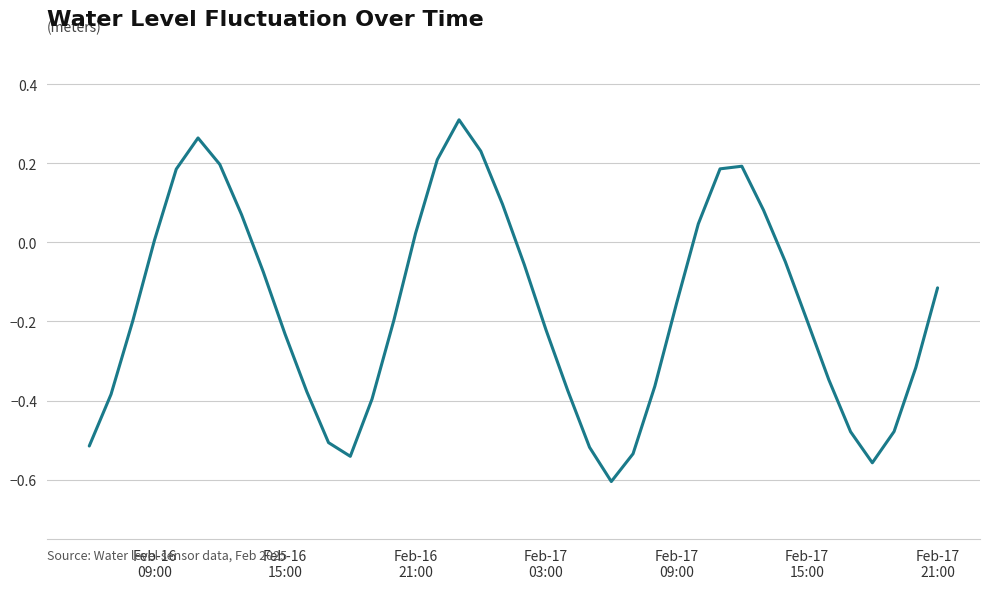

What is the difference between the maximum and minimum values?

0.9